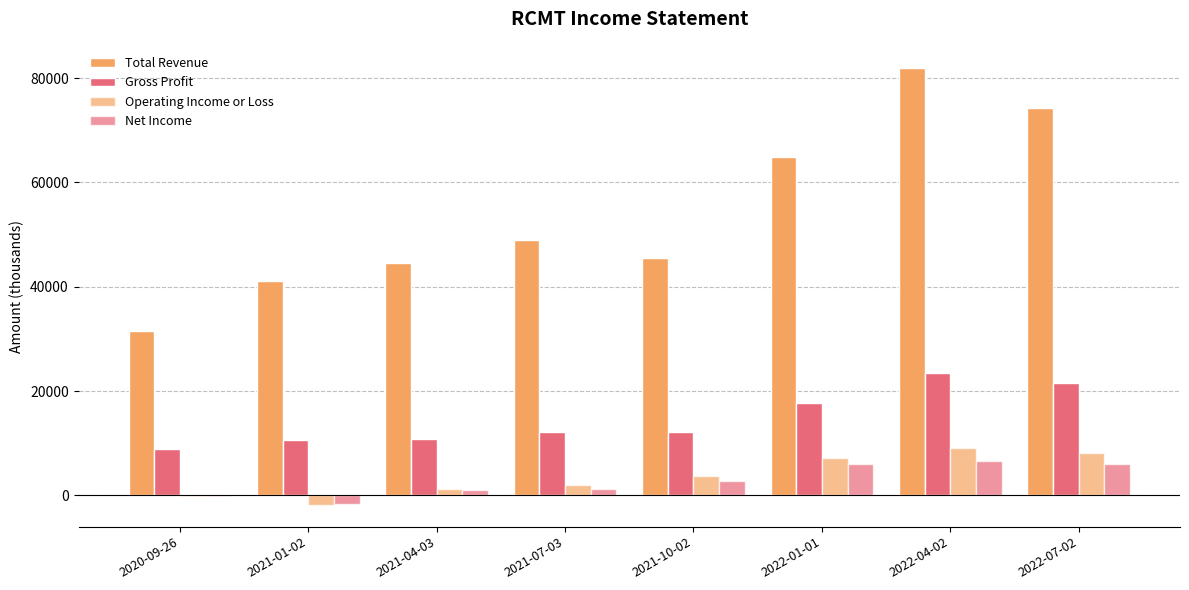

What is the maximum value for Total Revenue?

82000